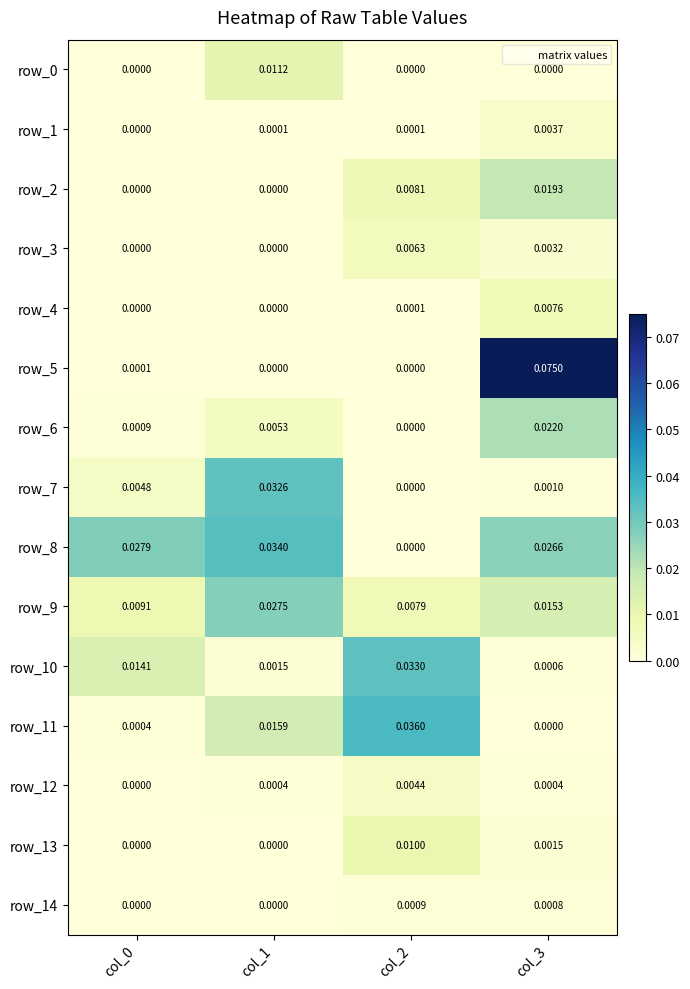

How many data points in row_7 are above 0?

3